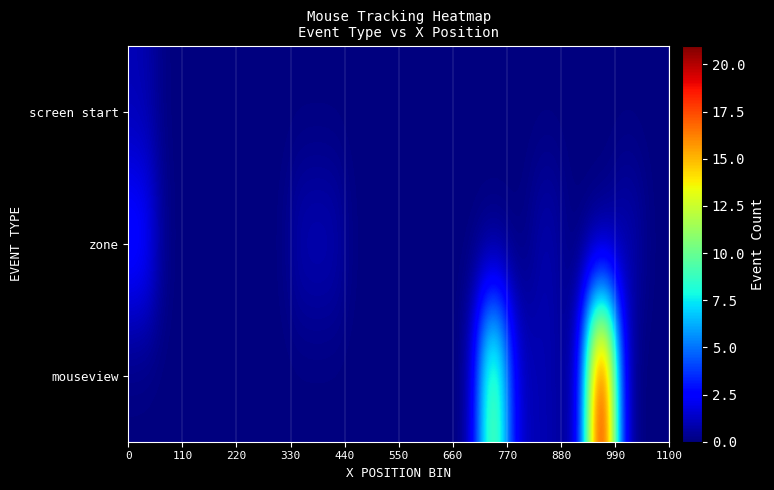

At how many categories does at least one series exceed 3?

2